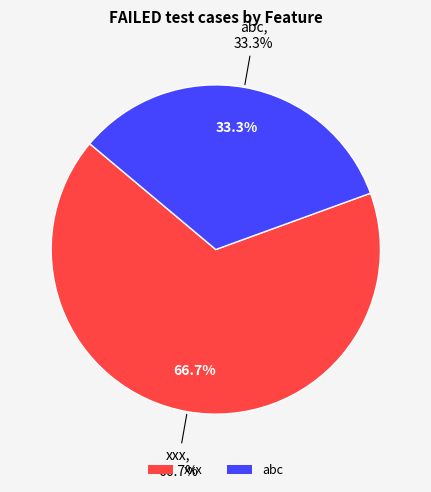

To the nearest percent, what is the difference between the xxx and abc slice percentages?

33%